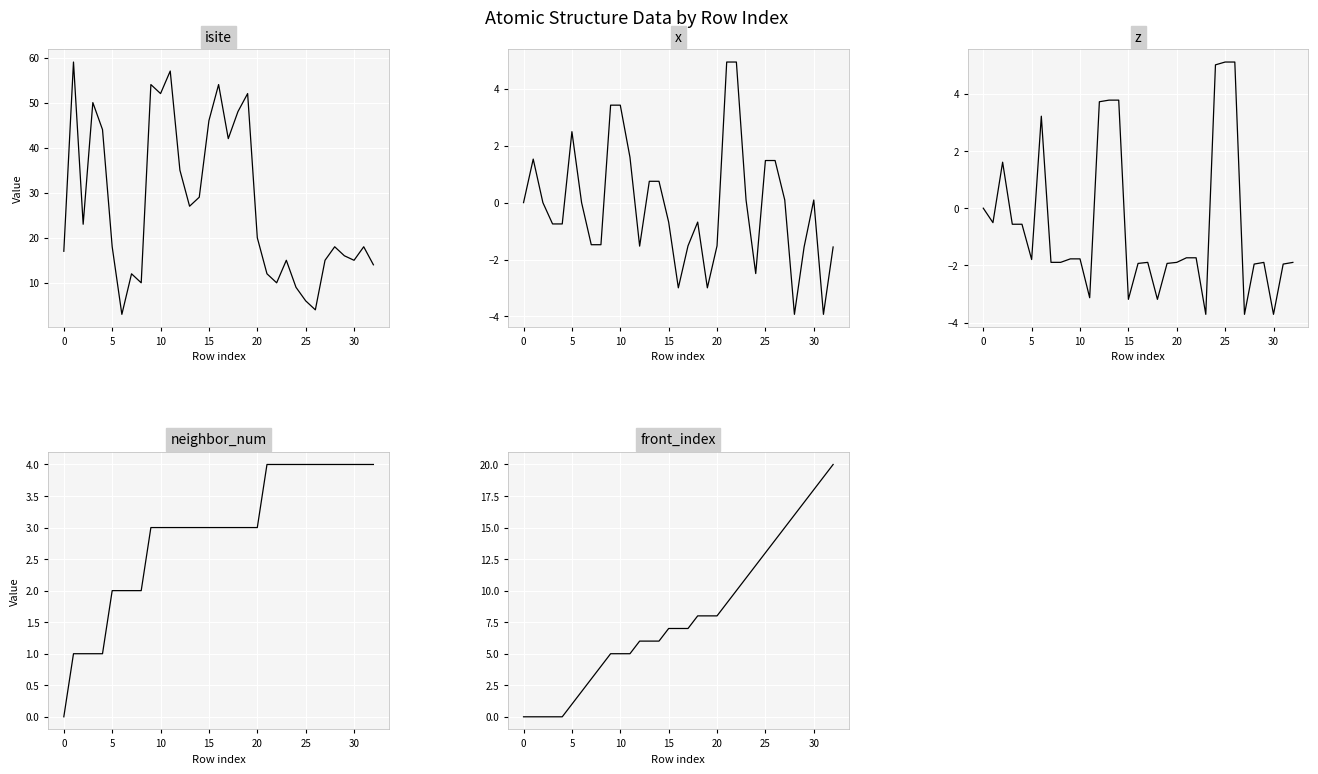

What is the minimum value for isite?

3.0